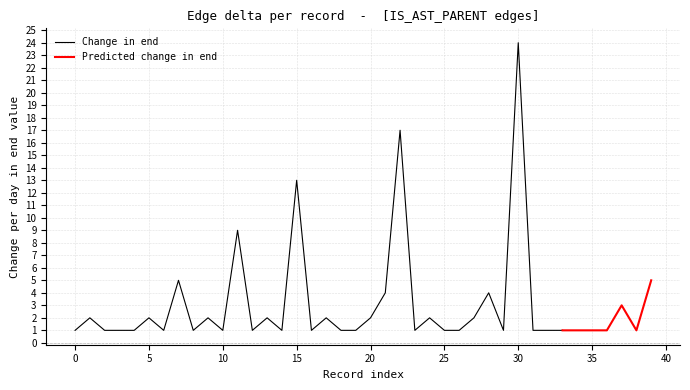

Is it true that Change in end equals 2 at 20?

True